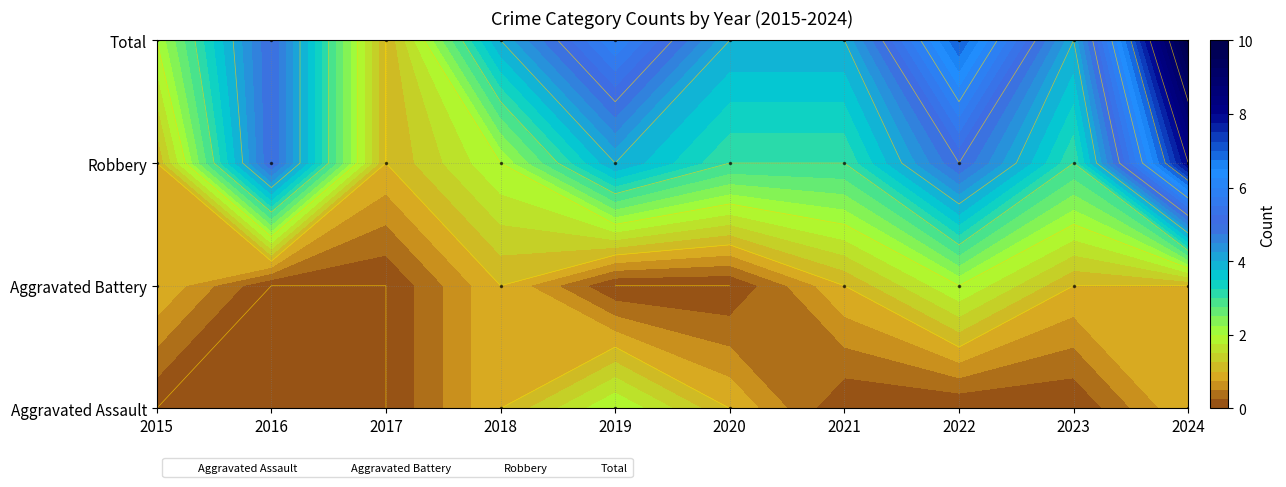

The Total series shows 5 at 2021. True or false?

False